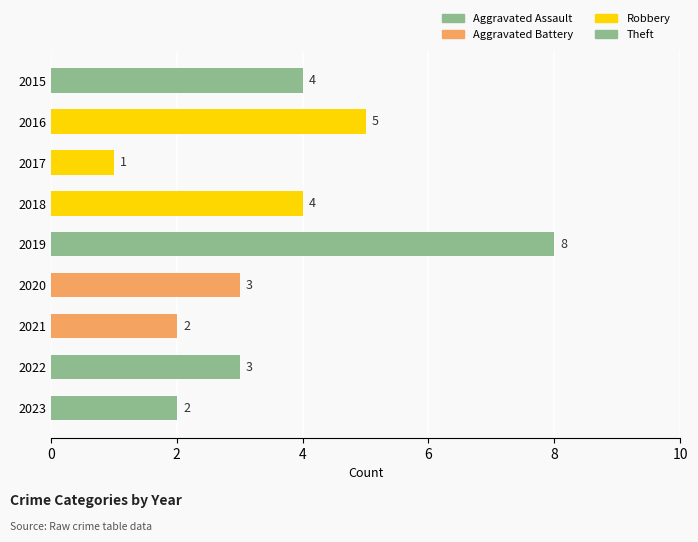

Which has a higher value, 2019 or 2017?

2019